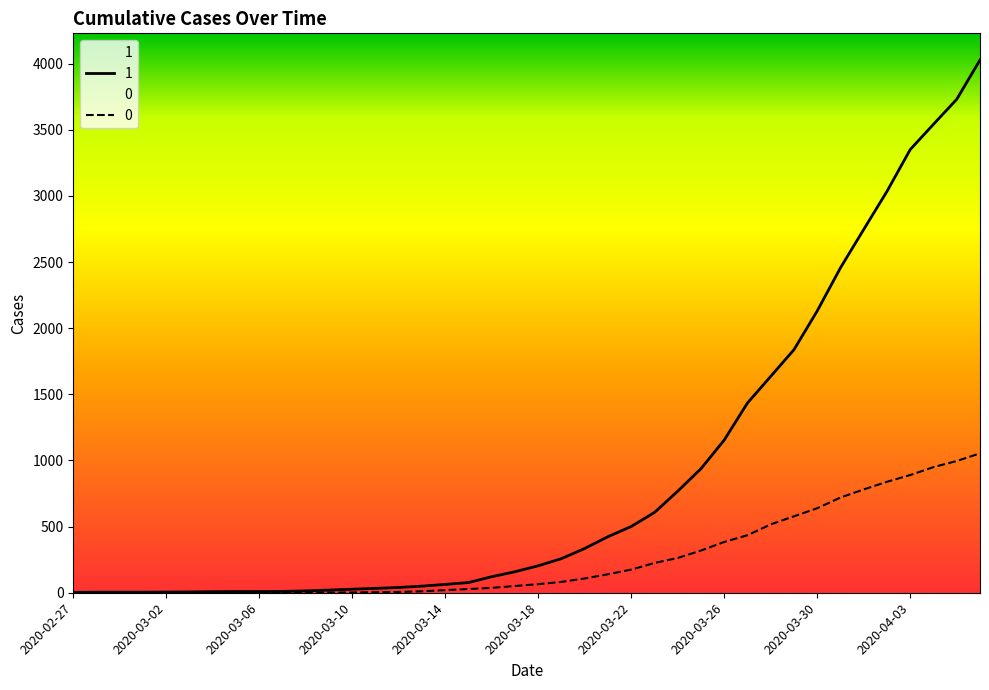

Which series changed the most between 2020-03-08 and 2020-03-21?

1